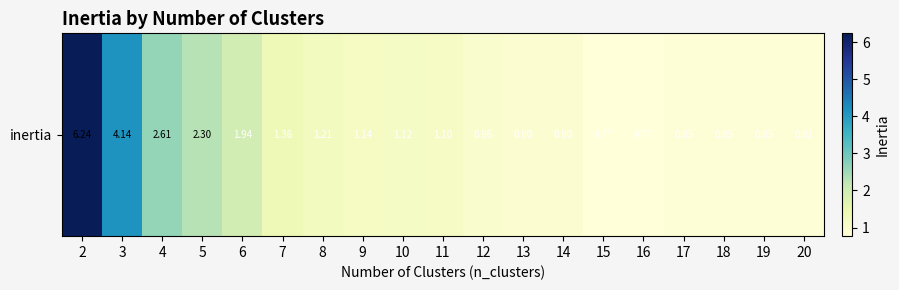

Where is the data nearest to the value 3?

4